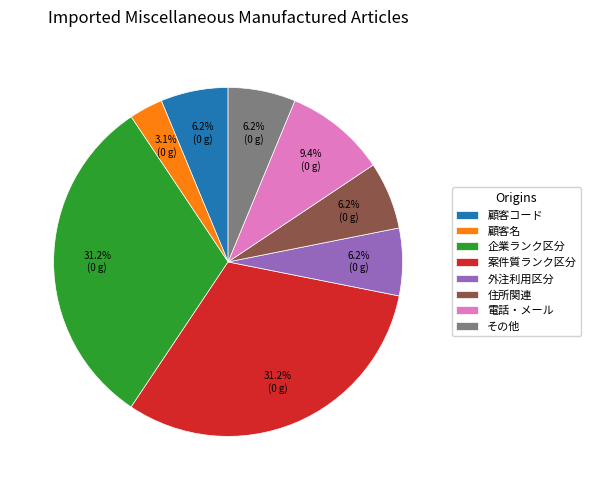

How many slices are in this pie chart?

8